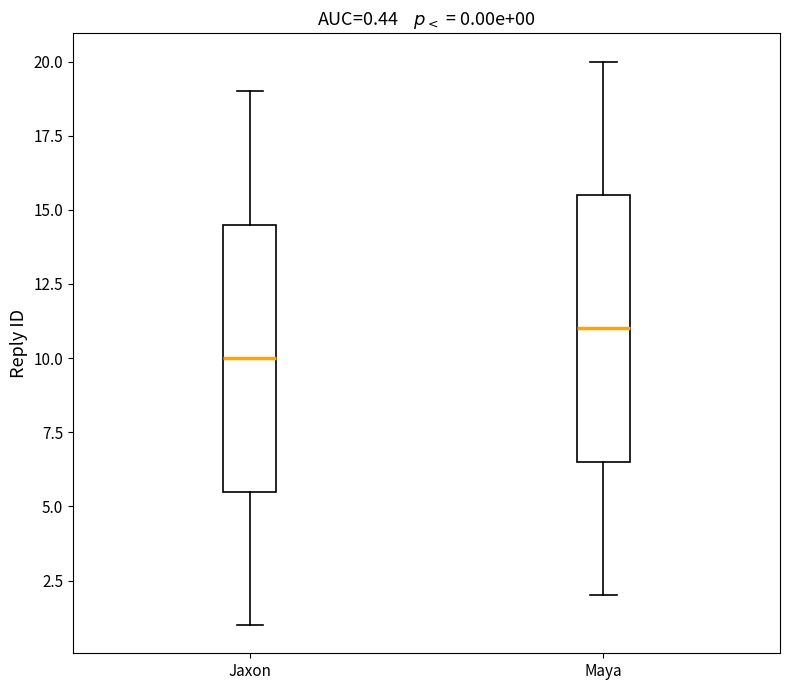

Which box's median line is the lowest?

Jaxon